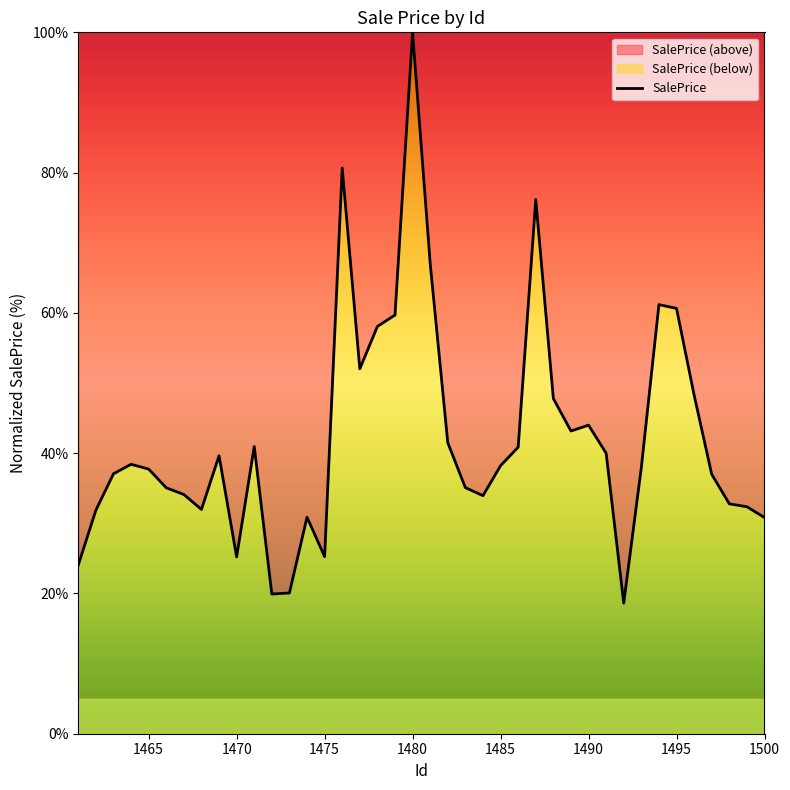

What is the difference between the maximum and minimum values?

81.4